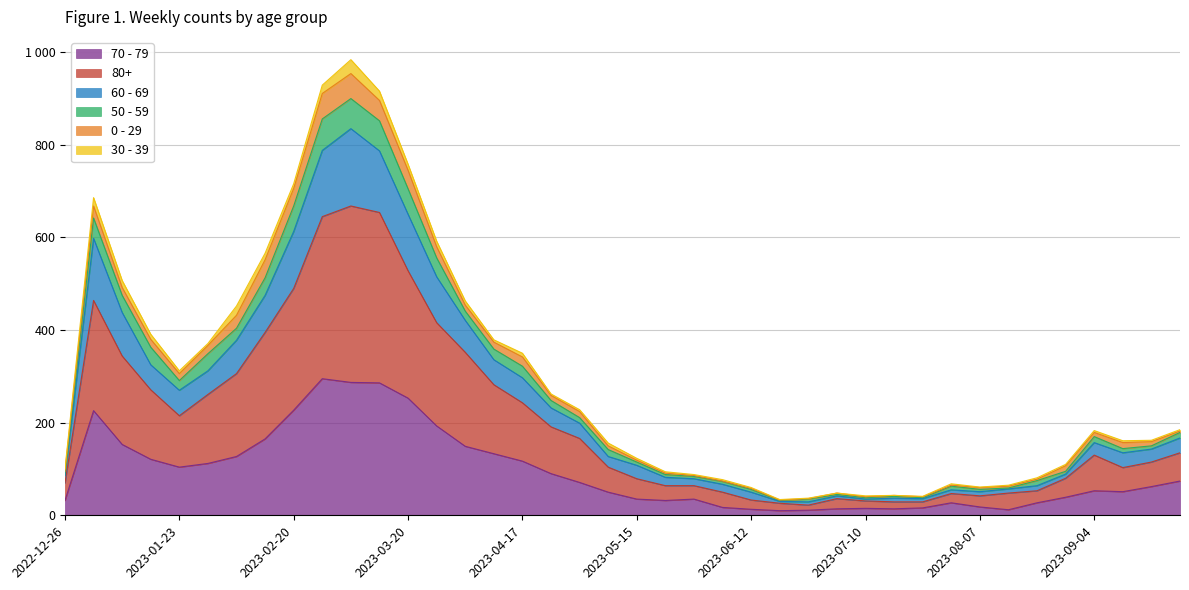

Does the chart display data point markers on the line(s)?

No